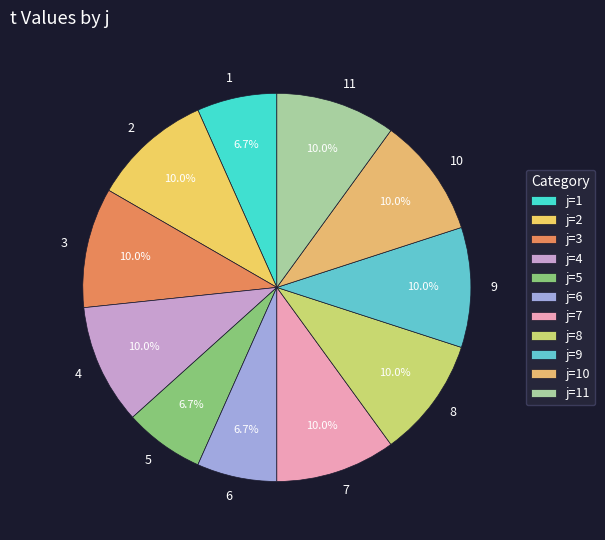

How many segments does this pie chart have?

11